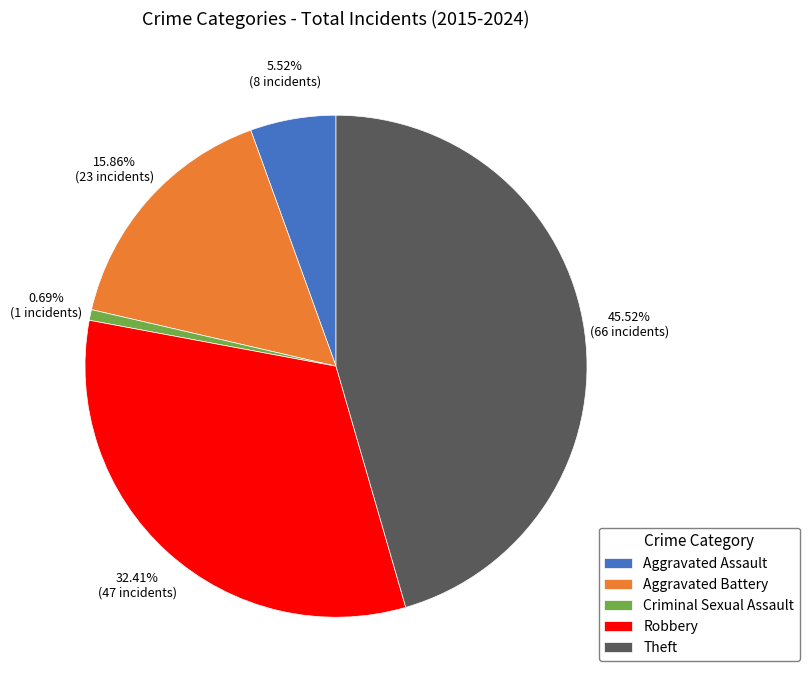

Which has a higher value, Aggravated Battery or Aggravated Assault?

Aggravated Battery